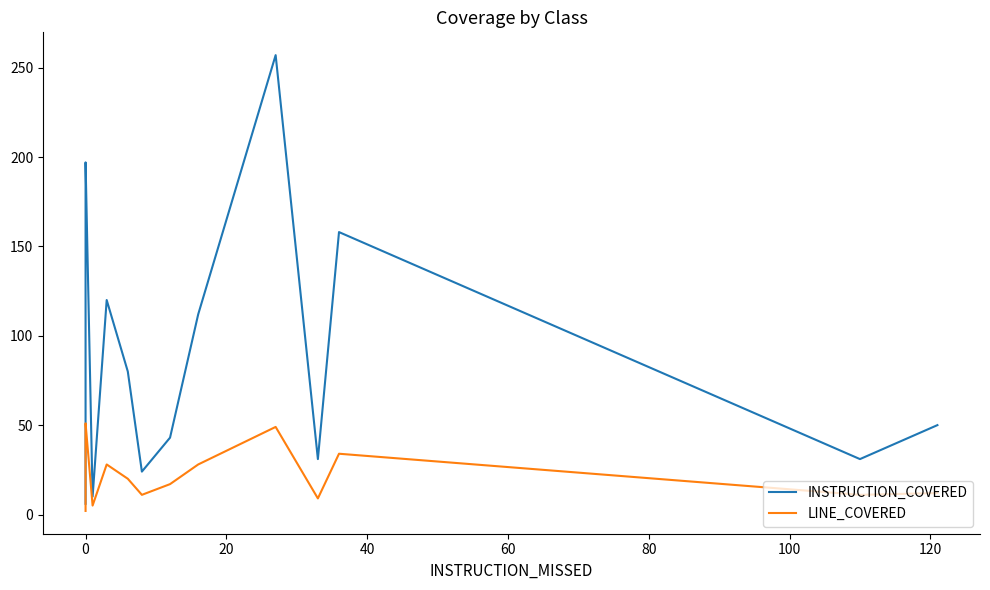

Does the chart display data point markers on the line(s)?

No